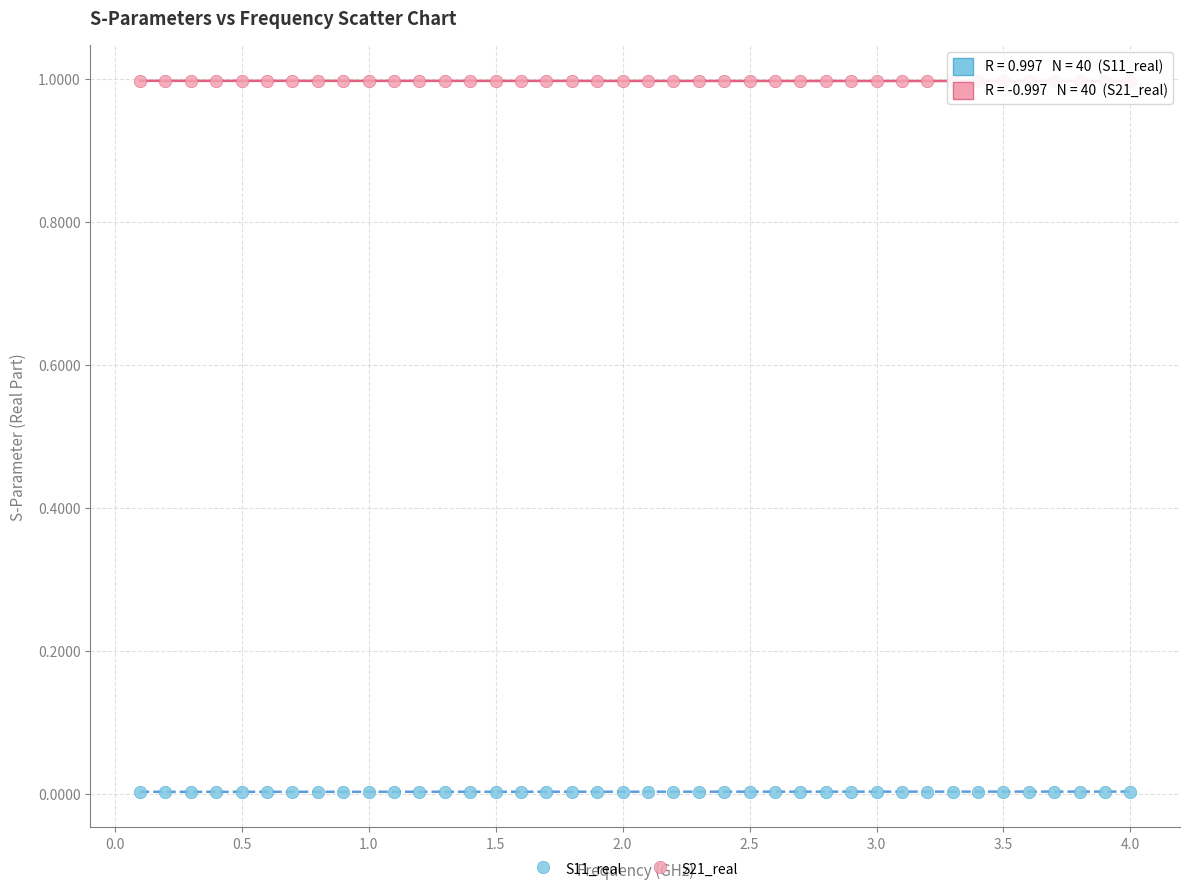

Which series reaches the minimum Y coordinate?

S11_real